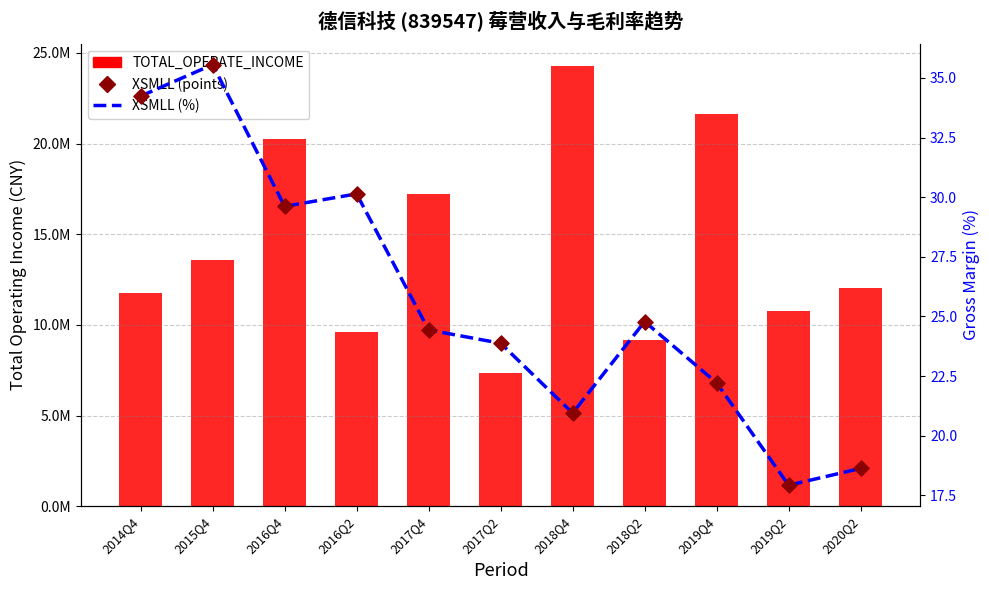

At which category is the sum across all series the highest?

2018Q4